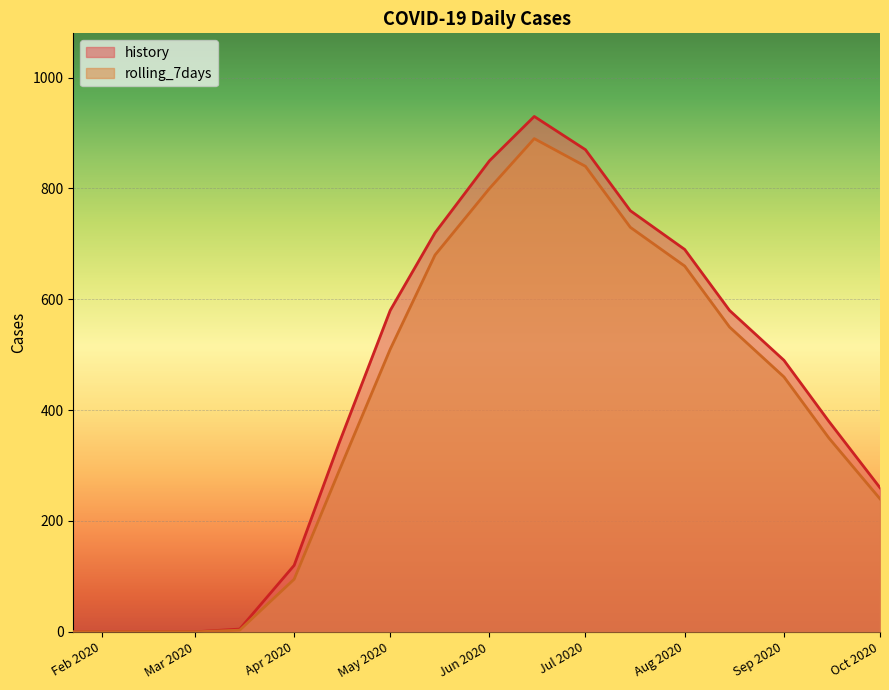

What is the spread (max minus min) of values at 2020-04-15?

50